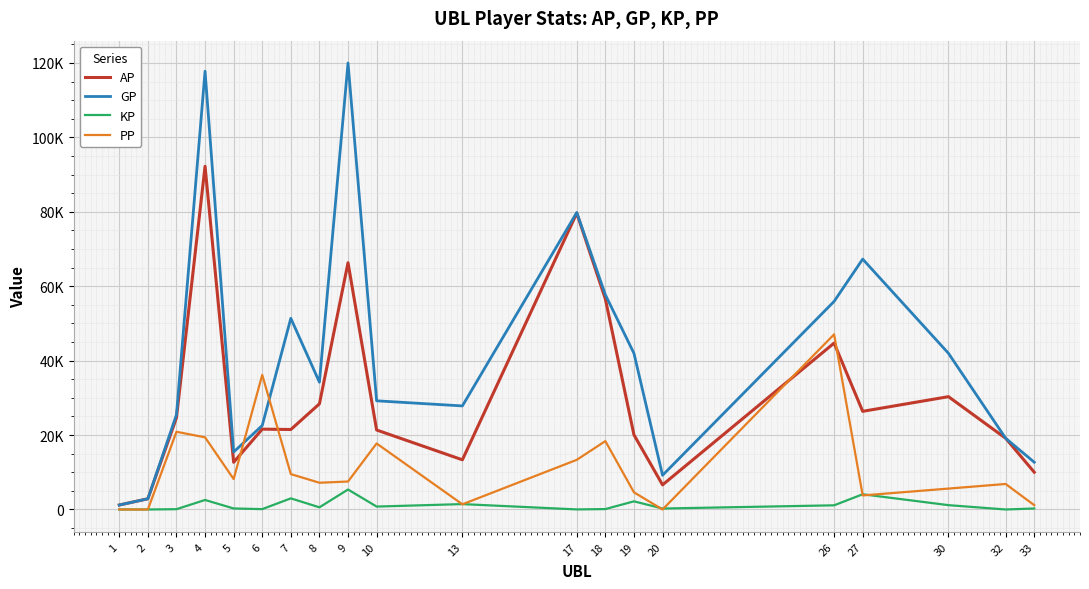

Is it true that AP equals 30321.0 at 30?

True